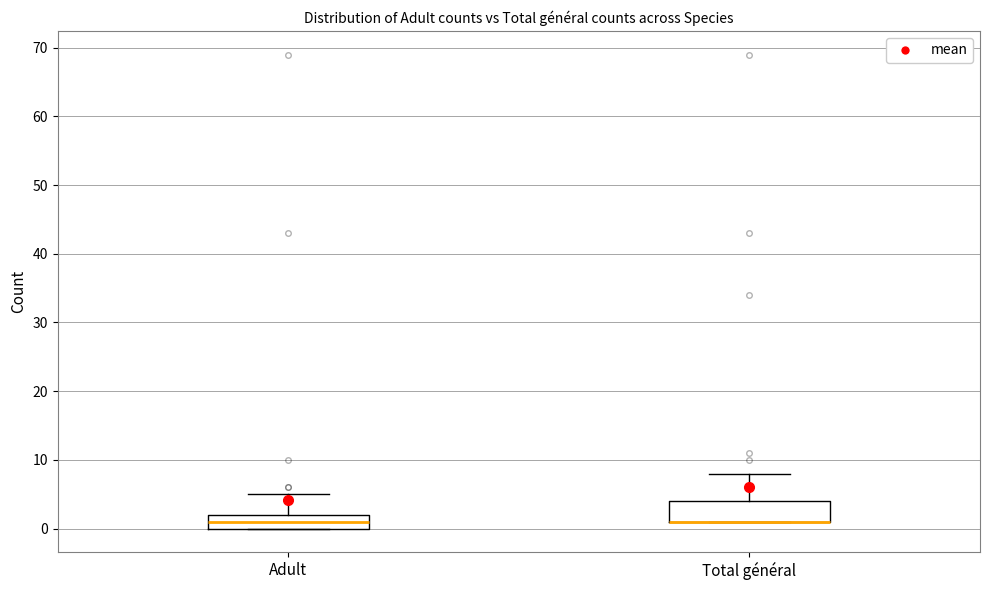

Where is the upper edge of the box for Total général on the y-axis? The values are not printed on the chart, so give them approximately, as read against the axis.

4